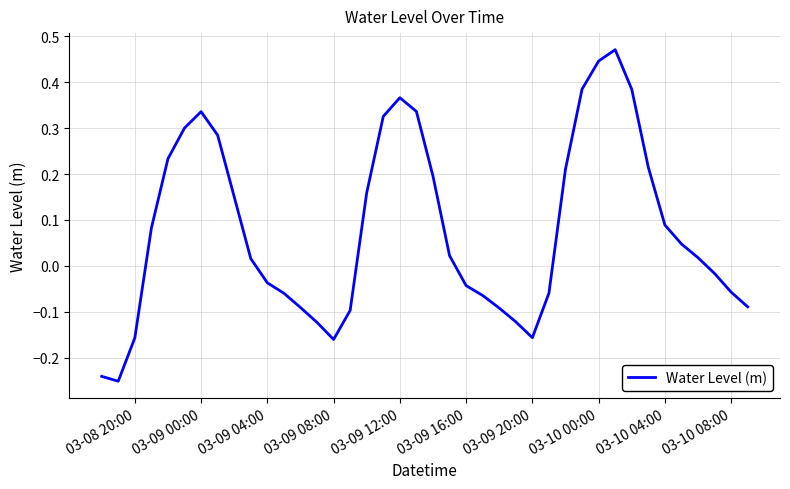

What is the difference between the maximum and minimum values?

0.7